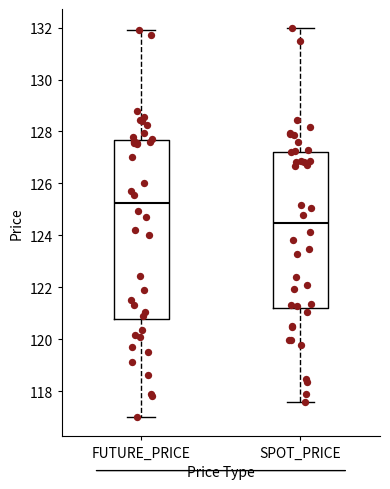

Which box's median line is the lowest?

SPOT_PRICE